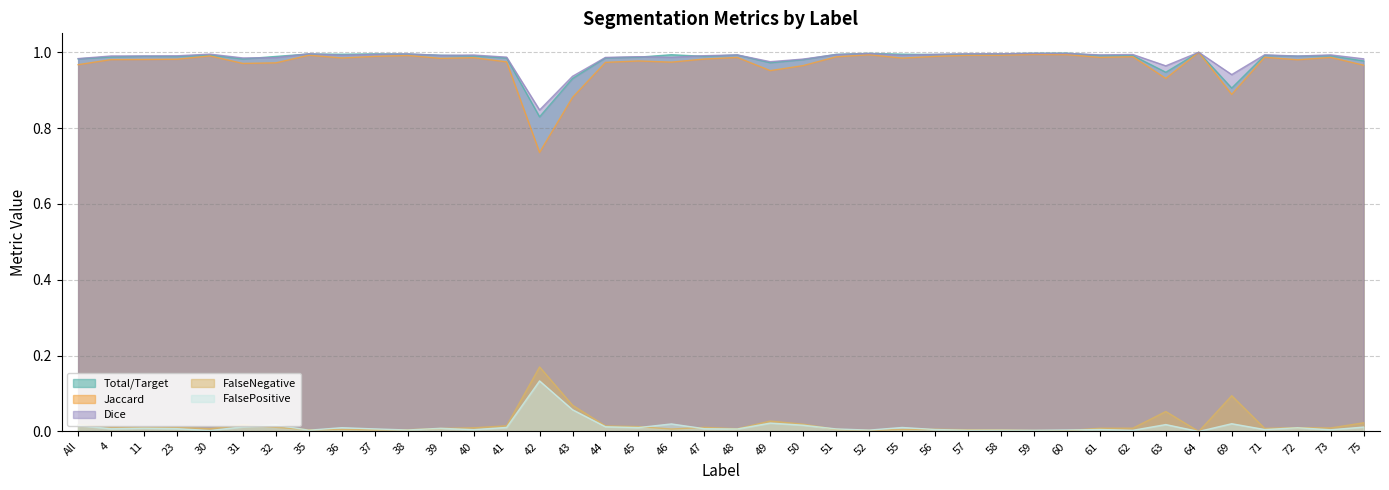

At 51, list the series in order from smallest to largest.

FalseNegative, FalsePositive, Jaccard, Dice, Total/Target